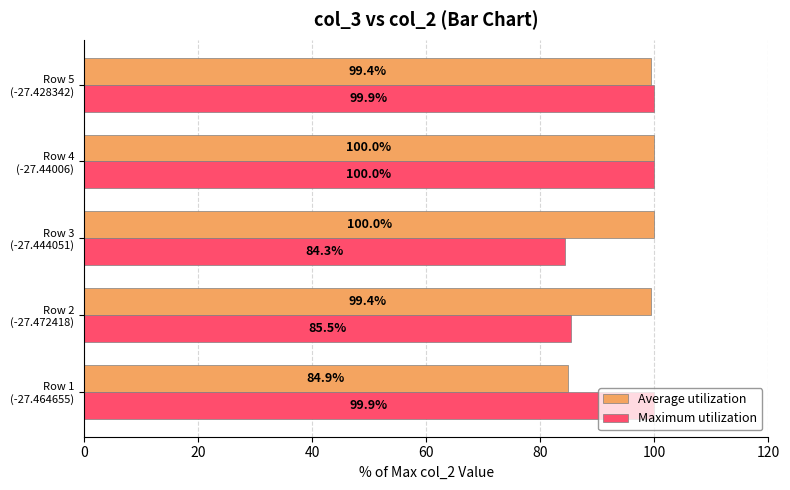

What is the average value of the Average utilization series?

96.7